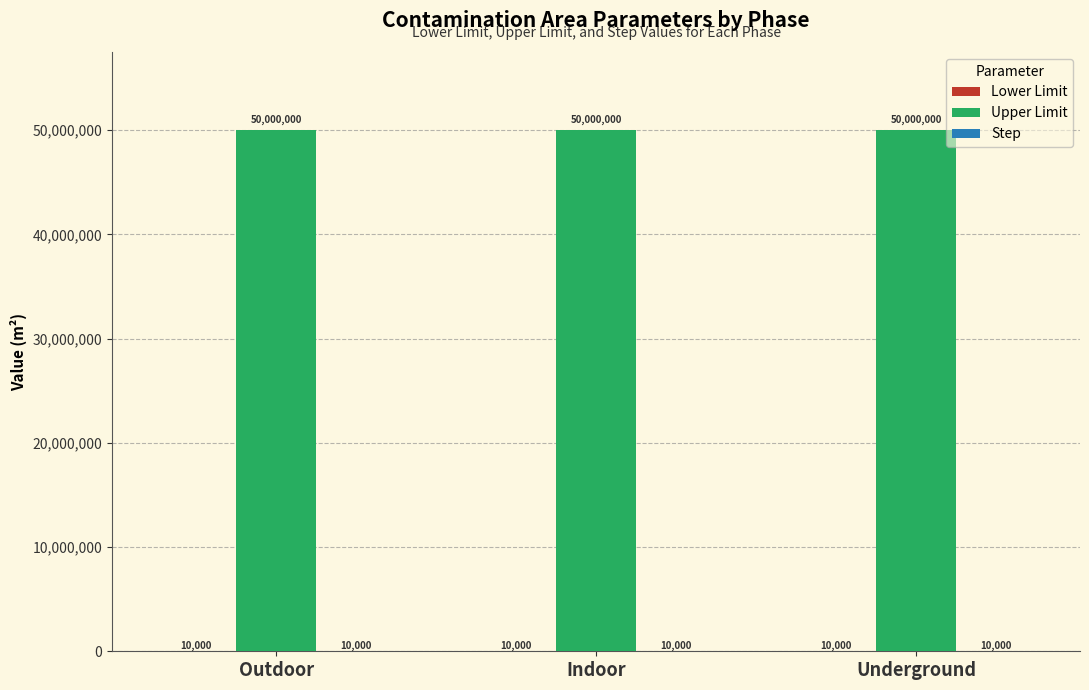

Read the Upper Limit value at Outdoor.

50000000